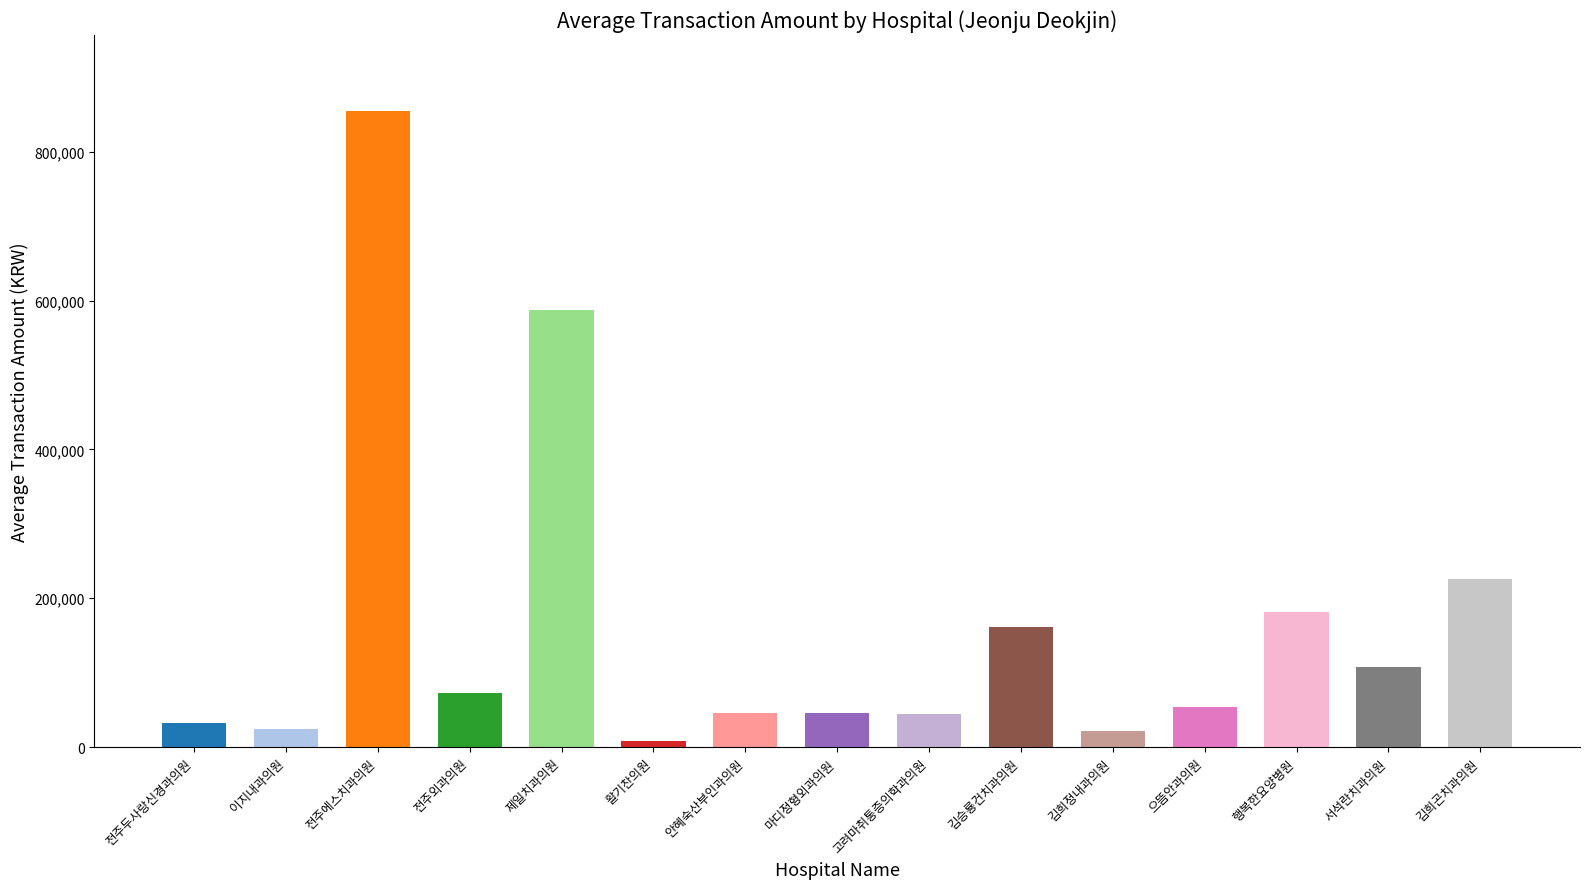

What is the label of the 6th bar from the right?

김승룡건치과의원